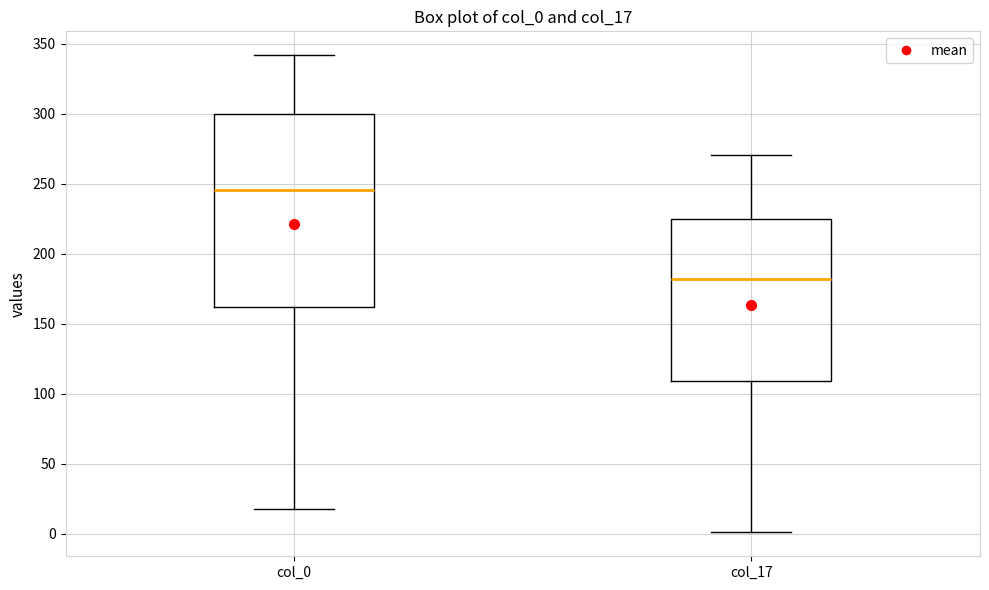

Which box has the highest median line?

col_0